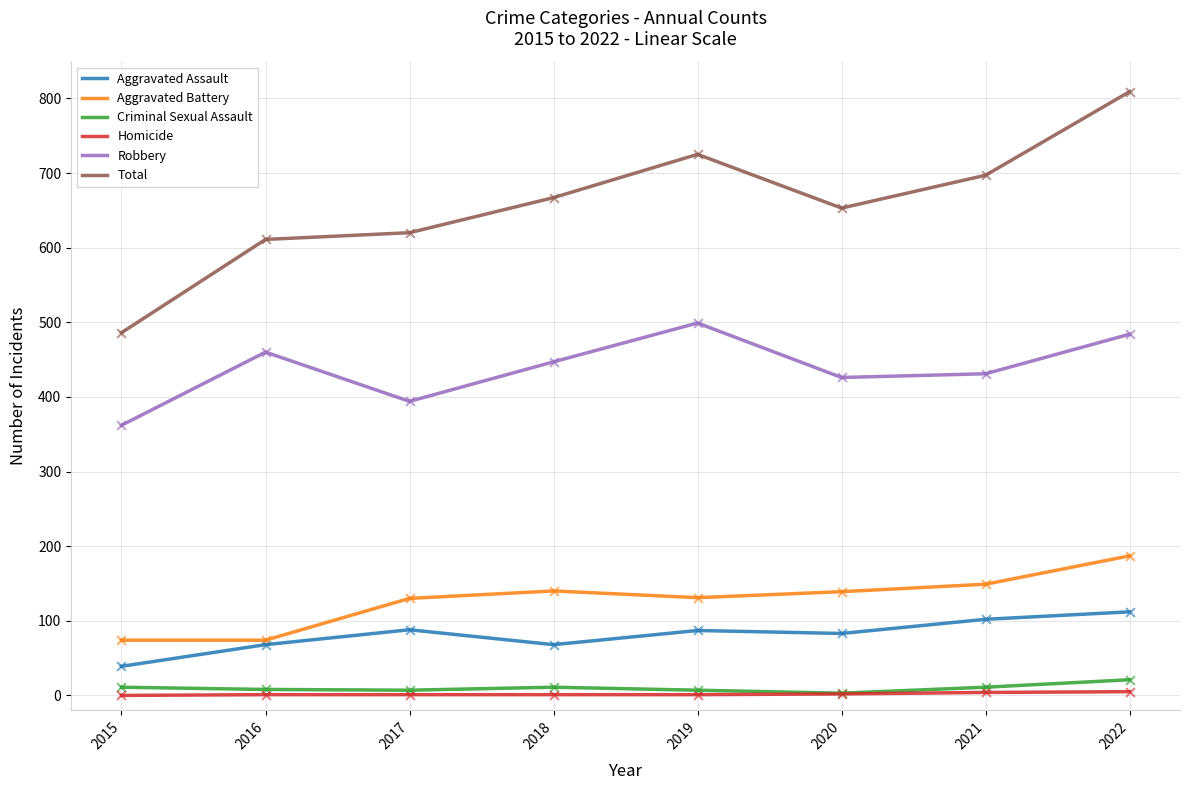

Between 2015 and 2021, which series saw the biggest shift?

Total